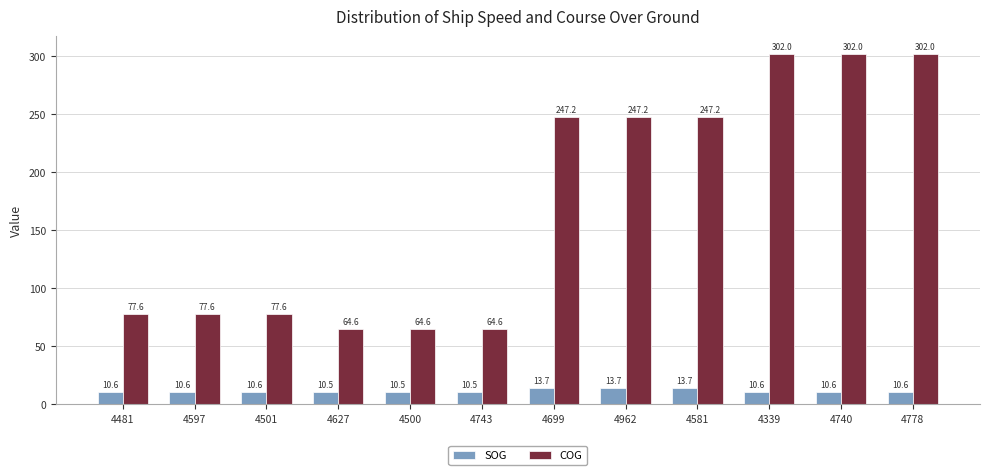

Reading left to right, extract all data points from this chart.

SOG: 10.6	10.6	10.6	10.5	10.5	10.5	13.7	13.7	13.7	10.6	10.6	10.6
COG: 77.6	77.6	77.6	64.6	64.6	64.6	247.2	247.2	247.2	302.0	302.0	302.0